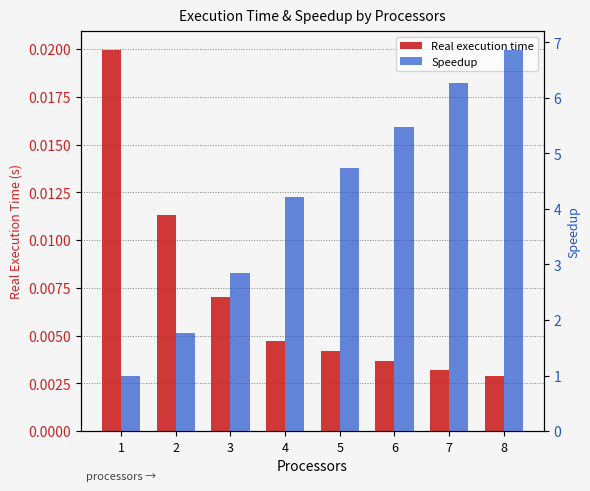

What is the total value across all series at 7?

6.3